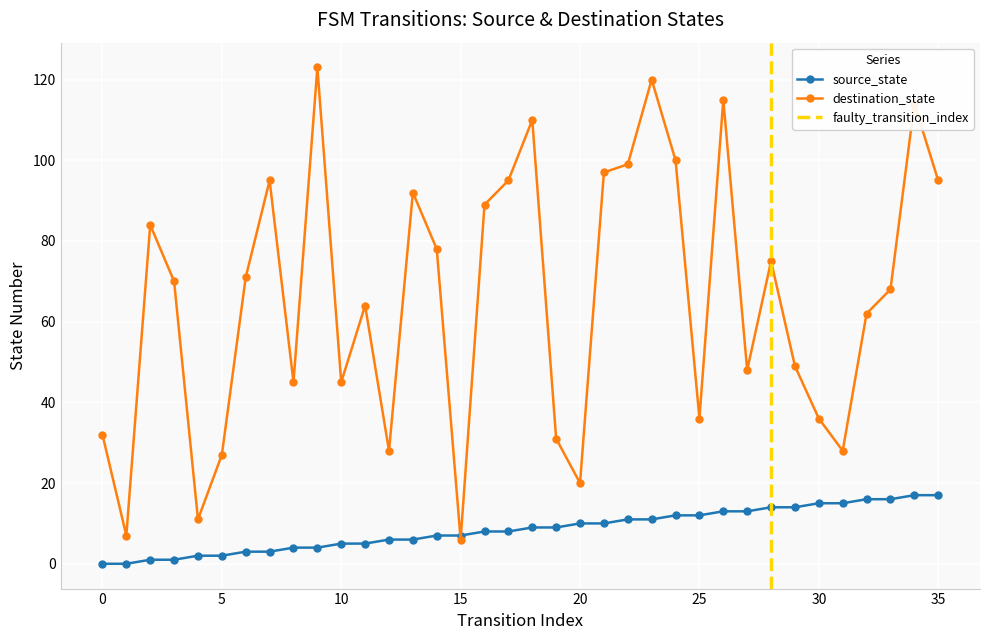

Is the value of source_state at 27 greater than the value of destination_state at 29?

No